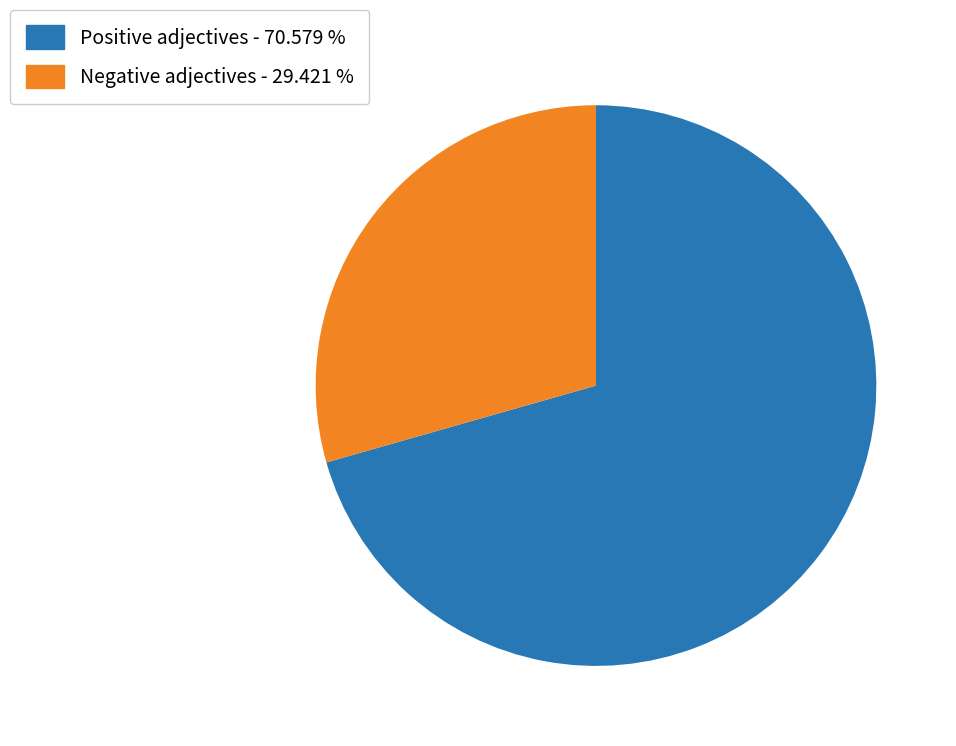

Approximately how many times larger is the value at Negative adjectives - 29.421 % compared to Positive adjectives - 70.579 %?

0.4